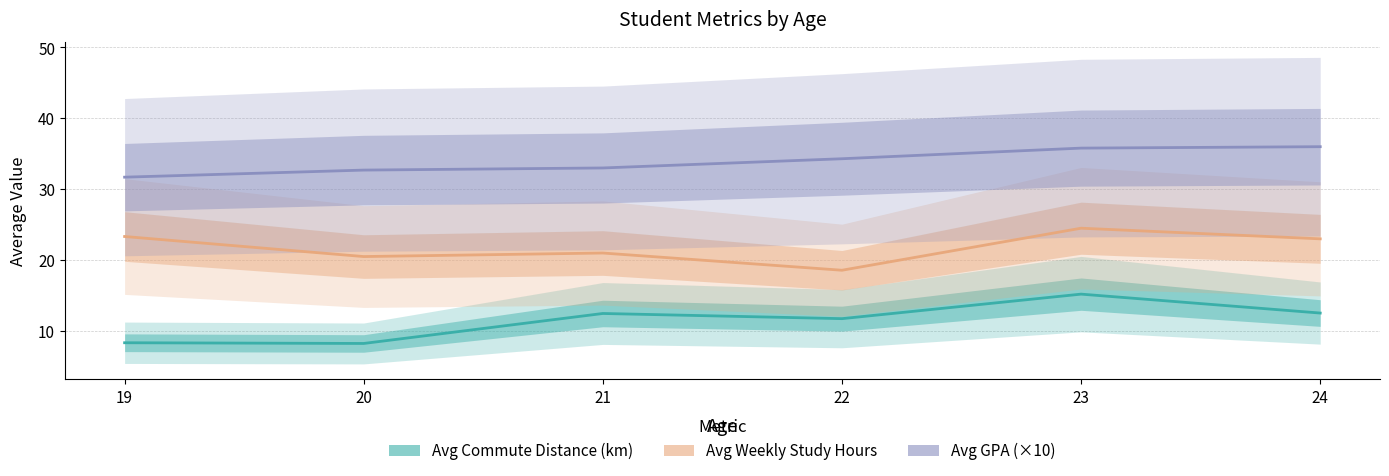

What is the approximate value of Avg Weekly Study Hours at 24?

23.0